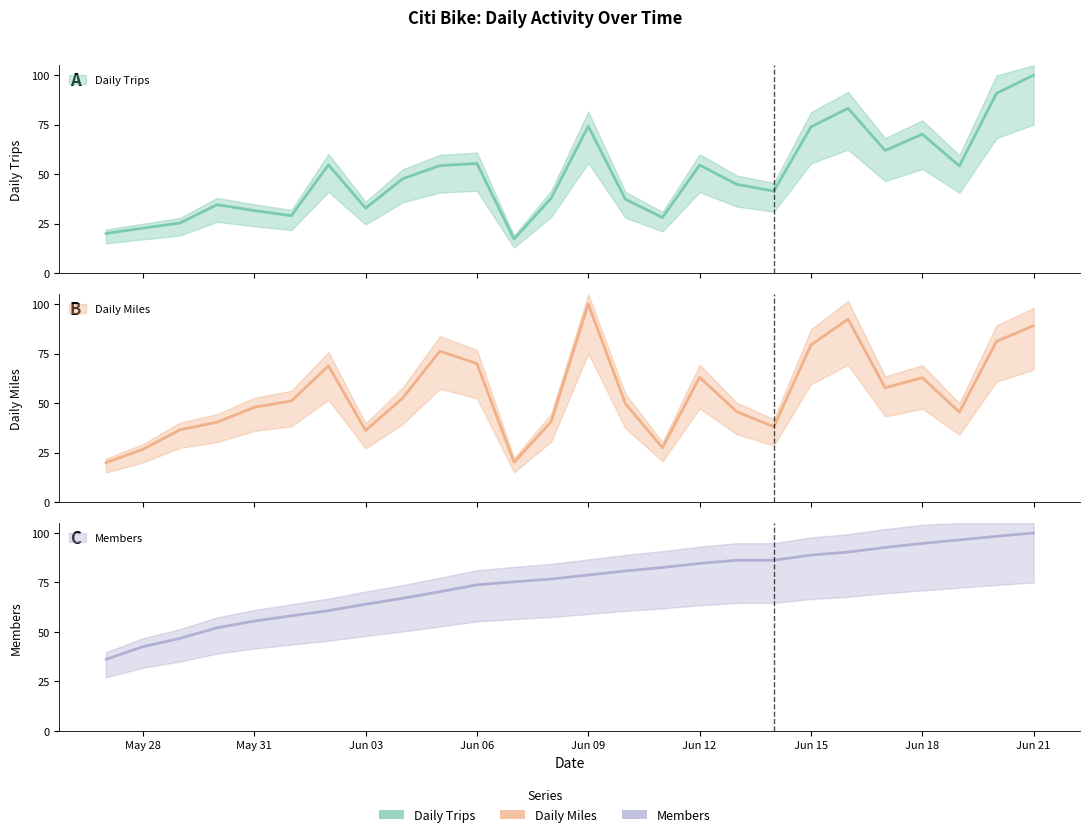

After their last crossing, which series has the higher values: Daily Trips or Daily Miles?

Daily Trips